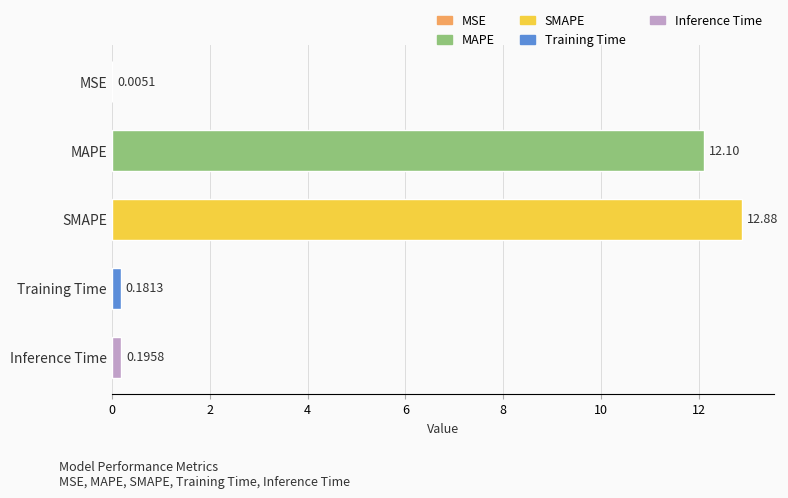

What is the change in value from MSE to Inference Time?

+0.2